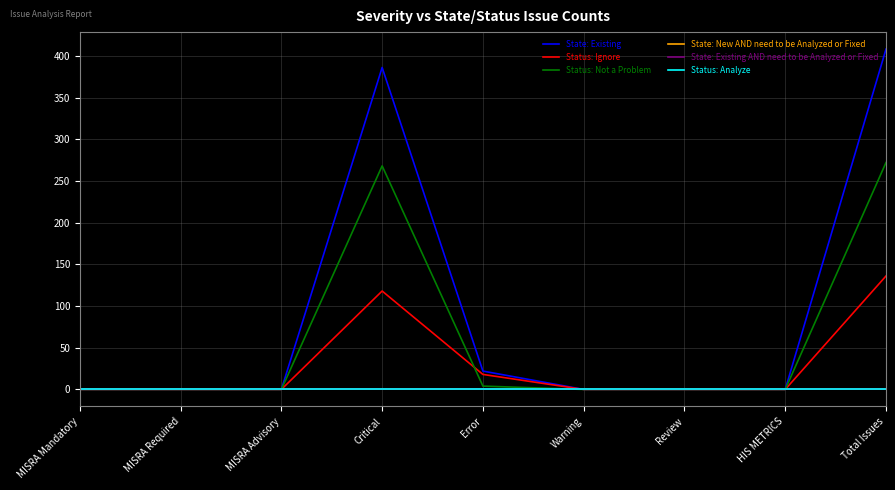

True or false: Status: Not a Problem and Status: Analyze intersect in this chart.

False